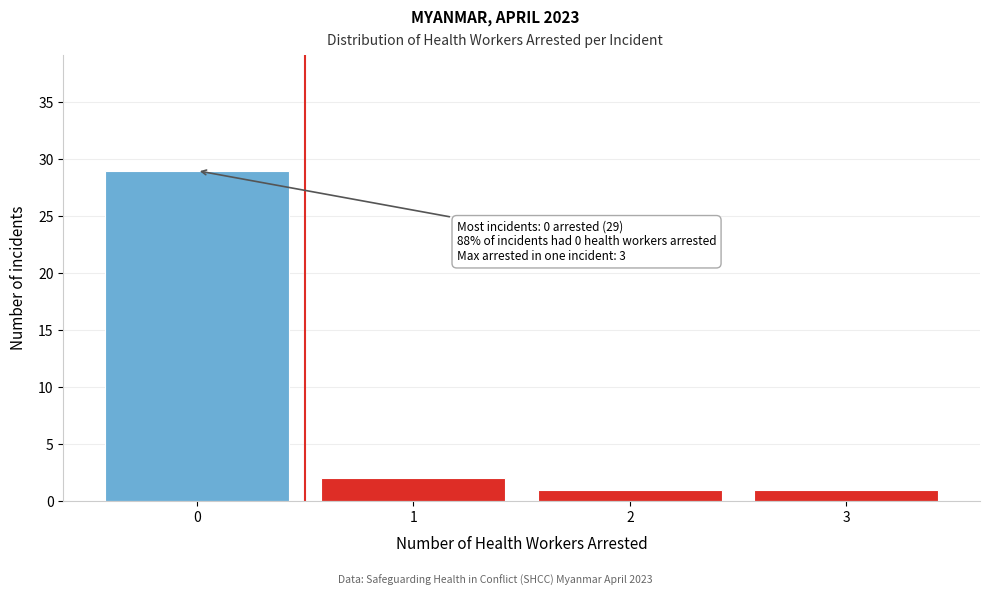

Over which range of the x-axis is the bar tallest?

-0.5 to 0.5